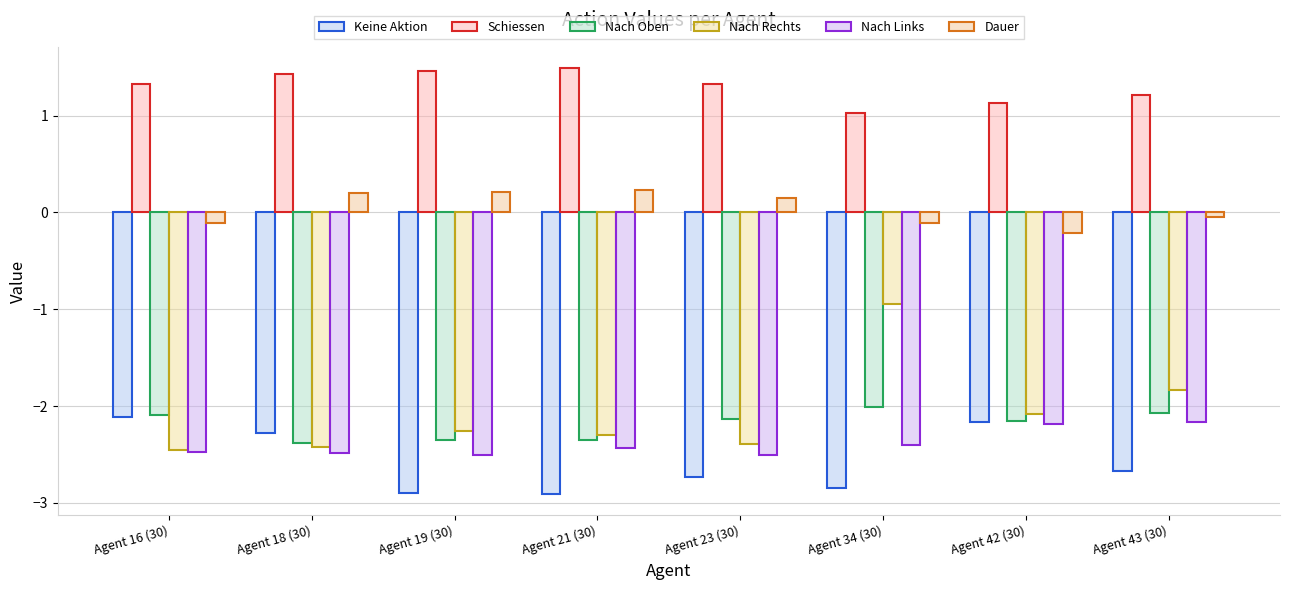

At which category does the chart reach its peak across all series?

Agent 21 (30)